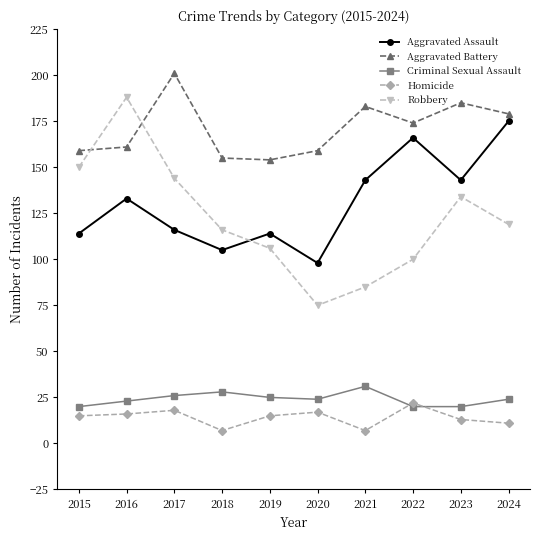

What is the total value across all series at 2018?

411